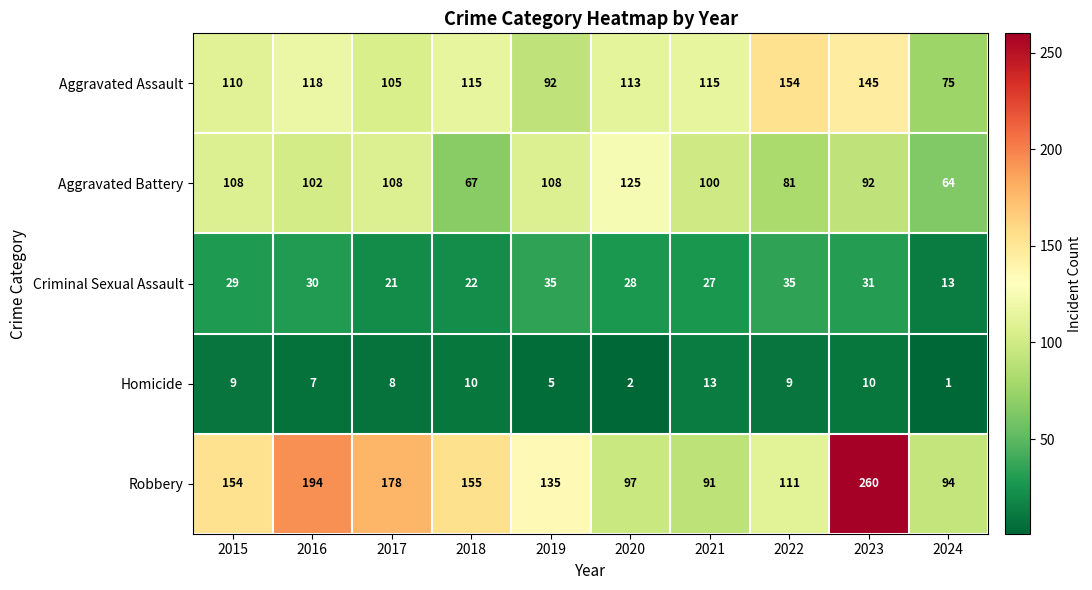

What is the sum of all Homicide values?

74